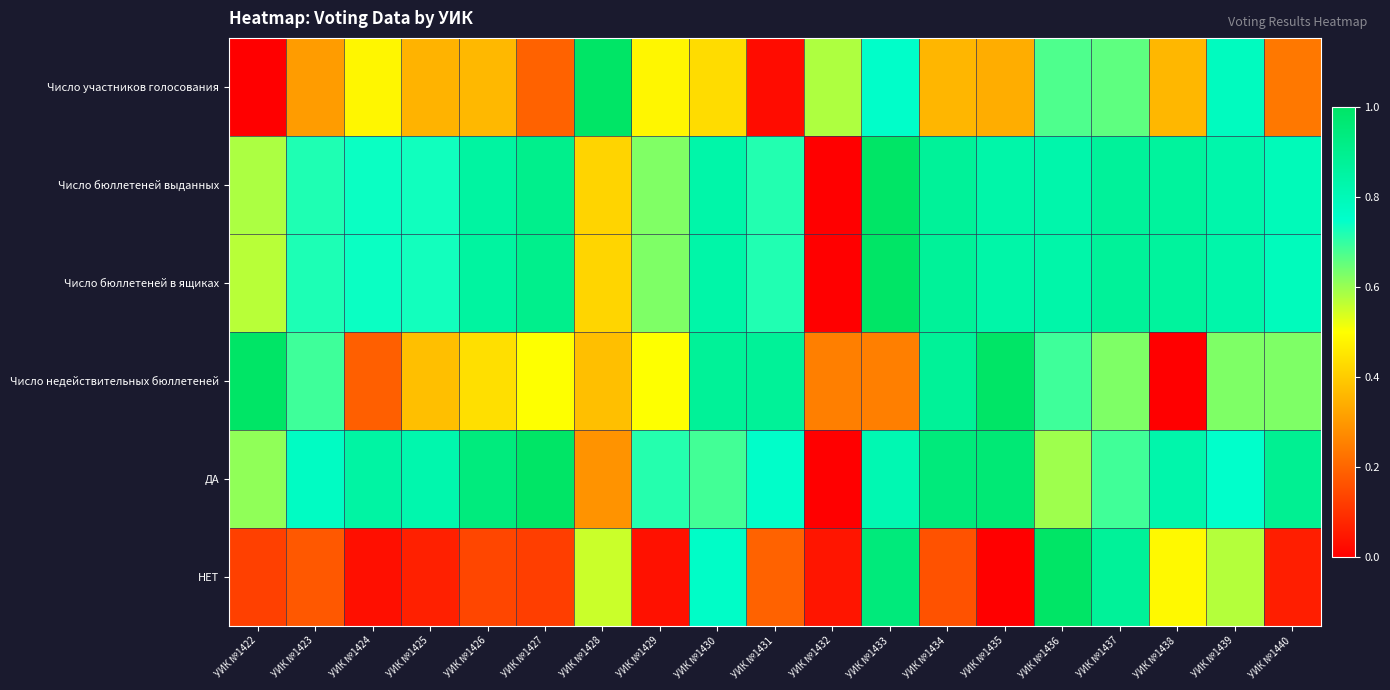

Which series has the widest spread of values?

Число участников голосования